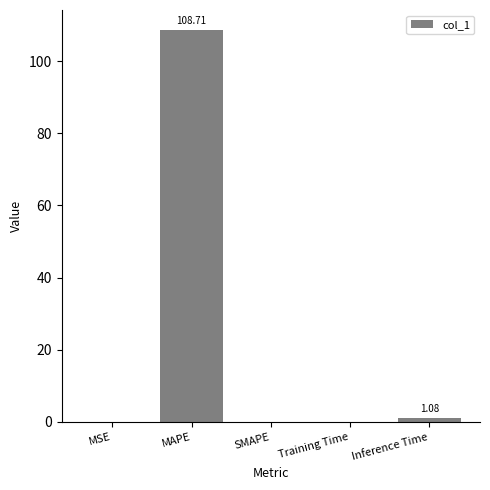

Which label corresponds to the largest value in the chart?

MAPE